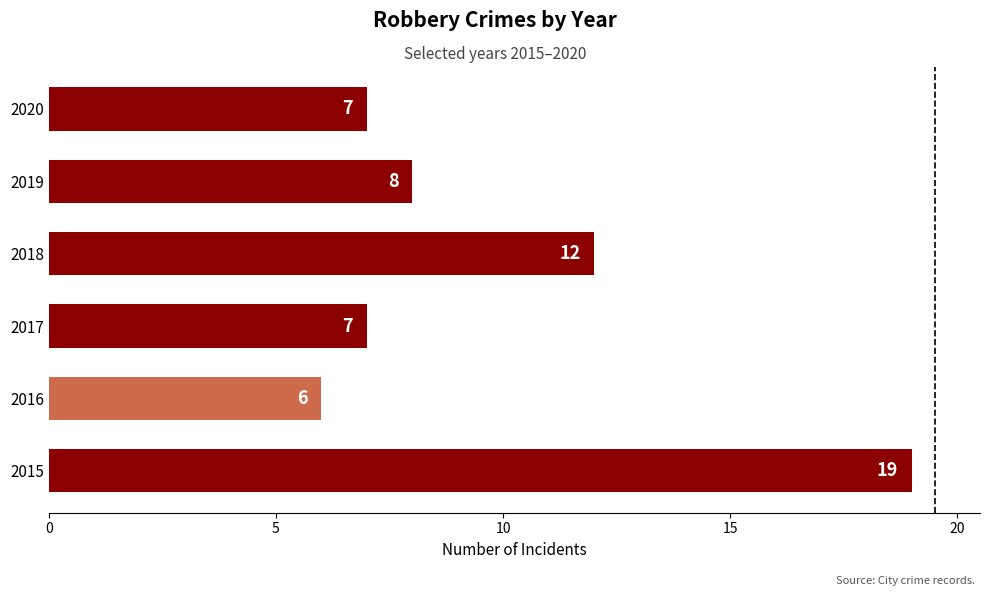

Reading bottom to top, what are all the values shown in this chart?

2015=19	2016=6	2017=7	2018=12	2019=8	2020=7